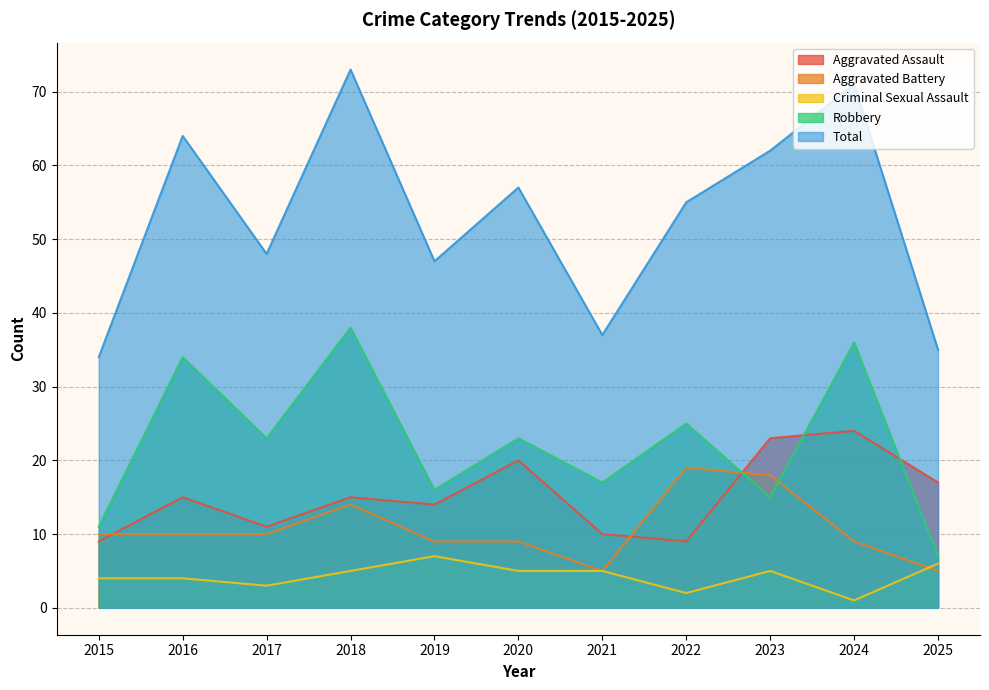

Where is the first local maximum for Aggravated Assault?

2016